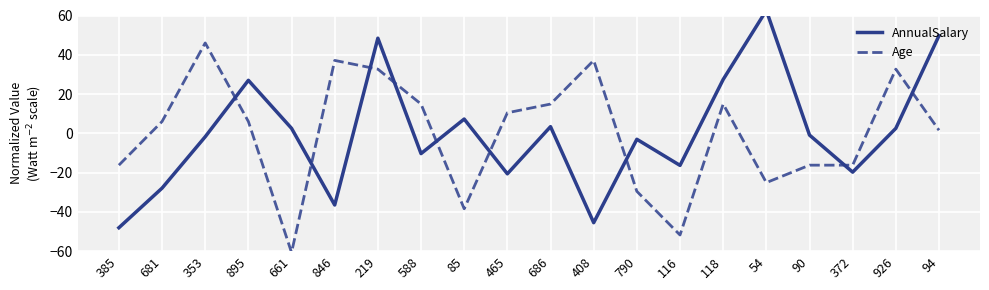

How many intersections are there between Age and AnnualSalary?

9